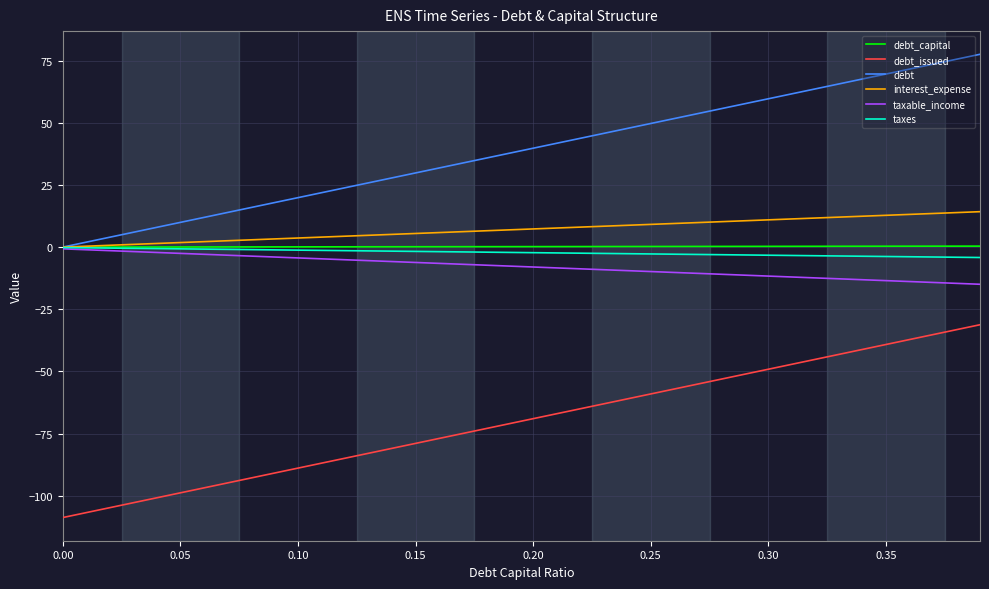

True or false: taxable_income and debt_issued cross at least once.

False